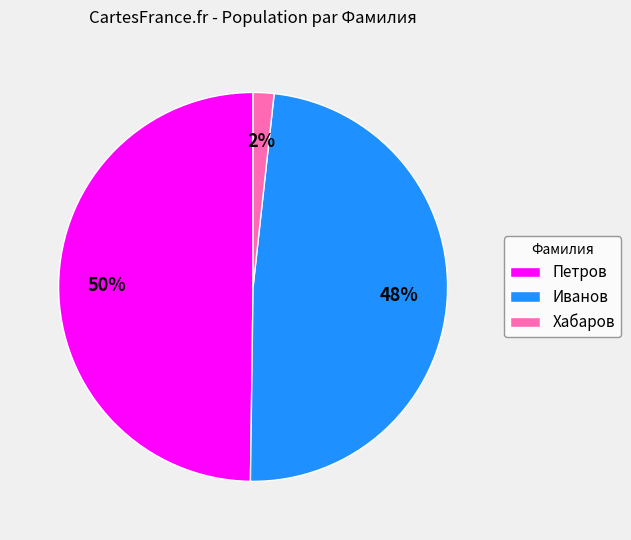

How many segments does this pie chart have?

3